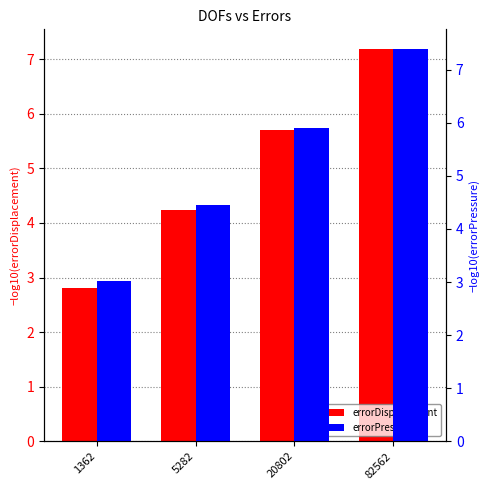

At which label does errorDisplacement first exceed 5?

20802